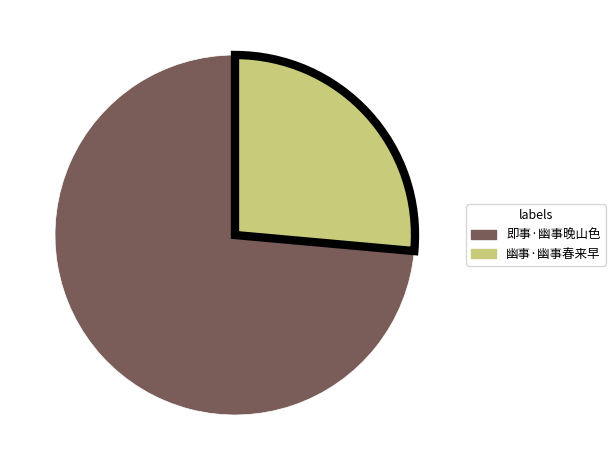

Combined, do 即事·幽事晚山色 and 幽事·幽事春来早 account for over 50%?

Yes